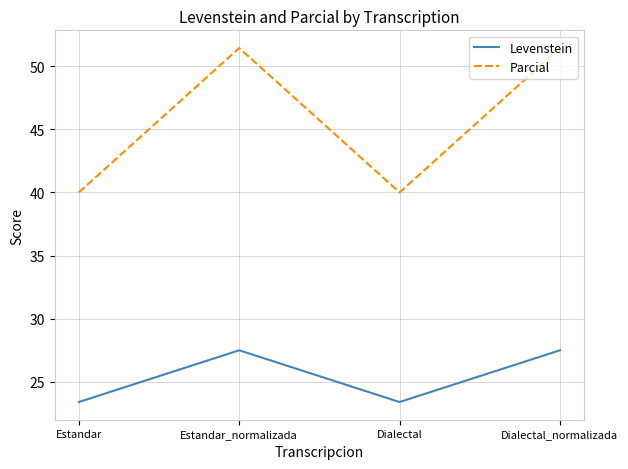

What is the difference between the highest and lowest values at Estandar_normalizada?

23.9